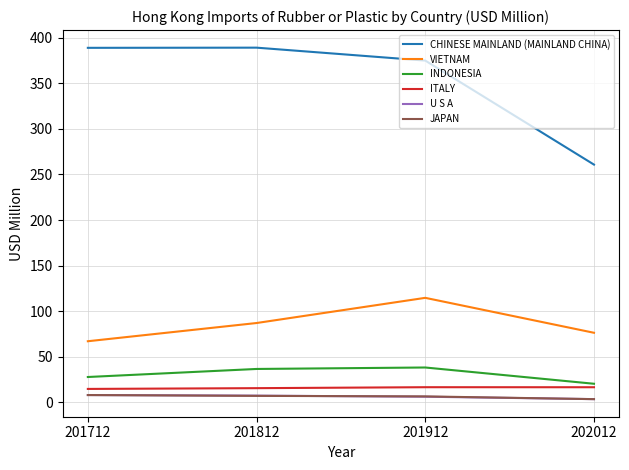

How many lines are shown in the chart?

6